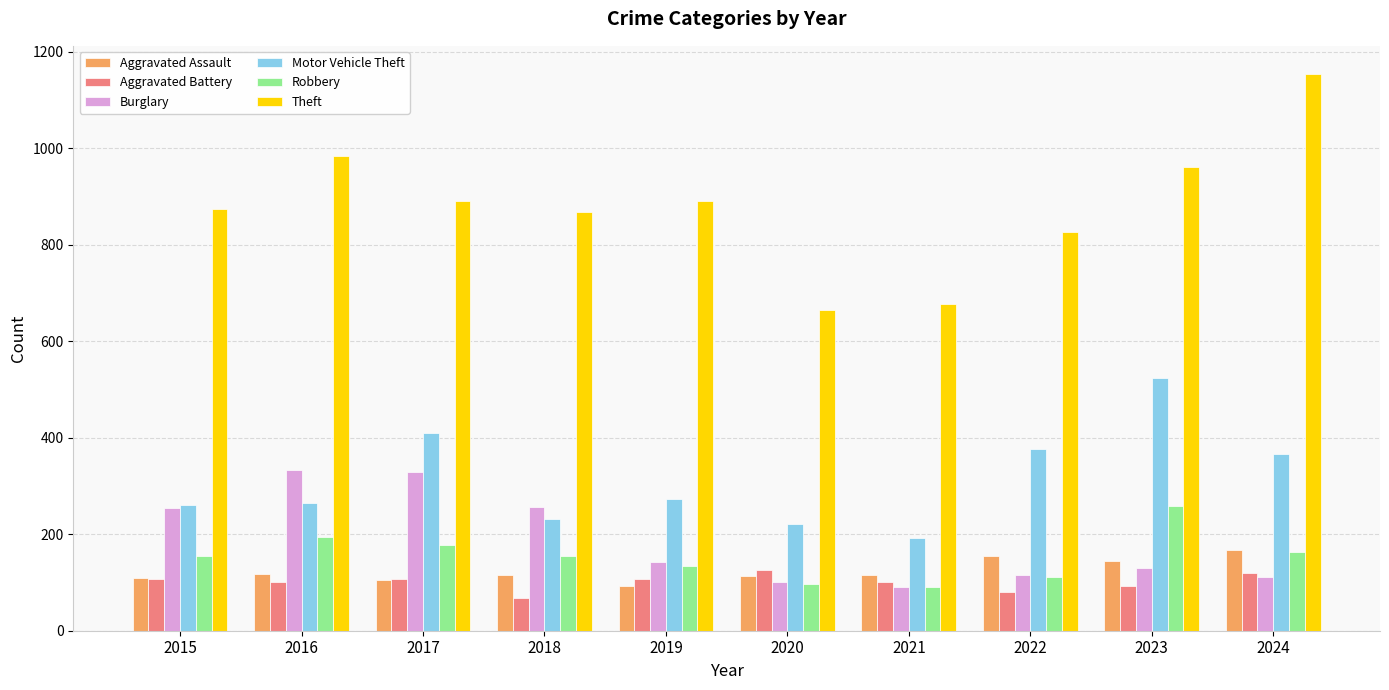

What is the spread (max minus min) of values at 2018?

801